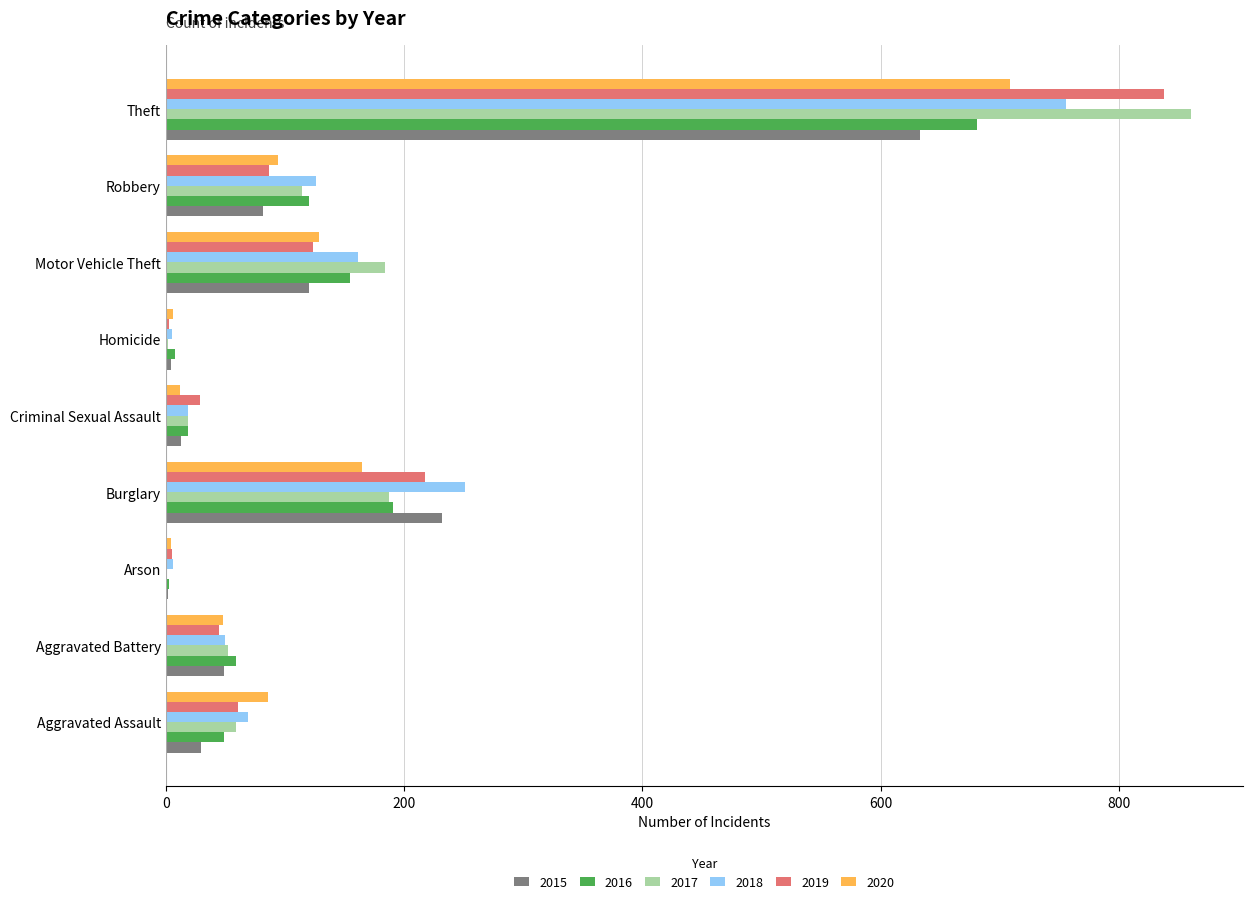

The value of 2020 at Aggravated Battery is 11. True or false?

False